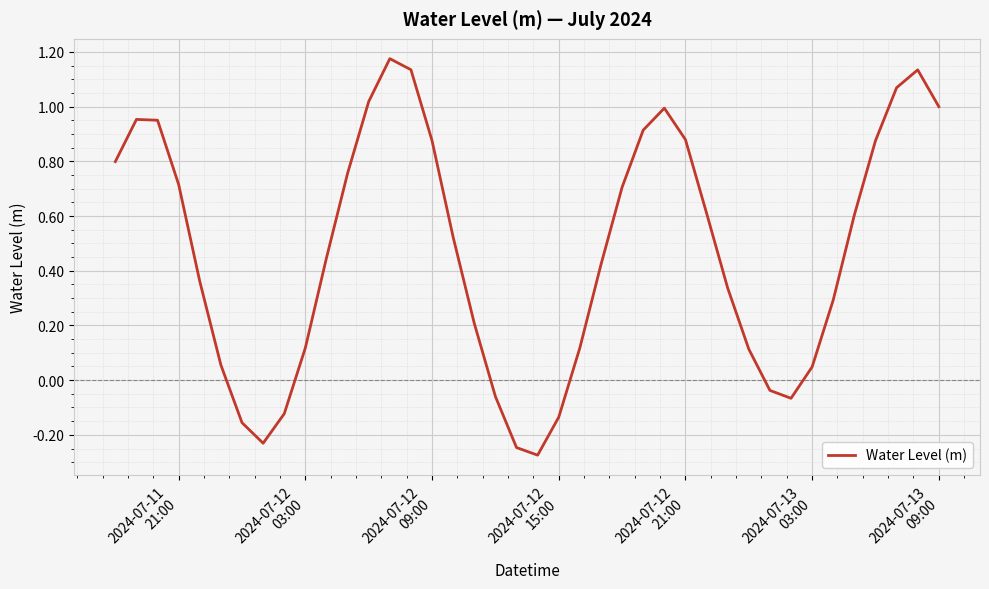

Does the chart have visible grid lines?

Yes